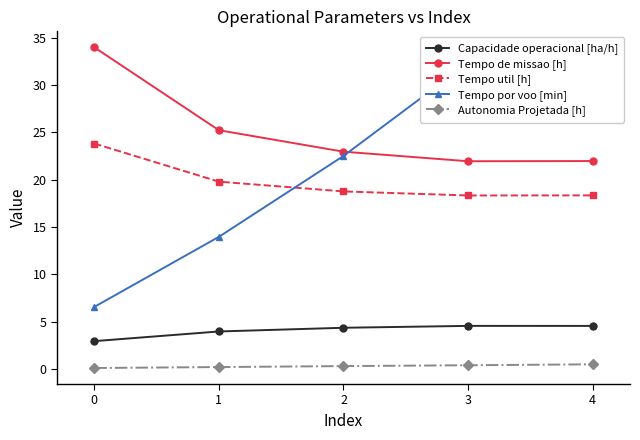

True or false: Tempo por voo [min] and Capacidade operacional [ha/h] cross at least once.

False